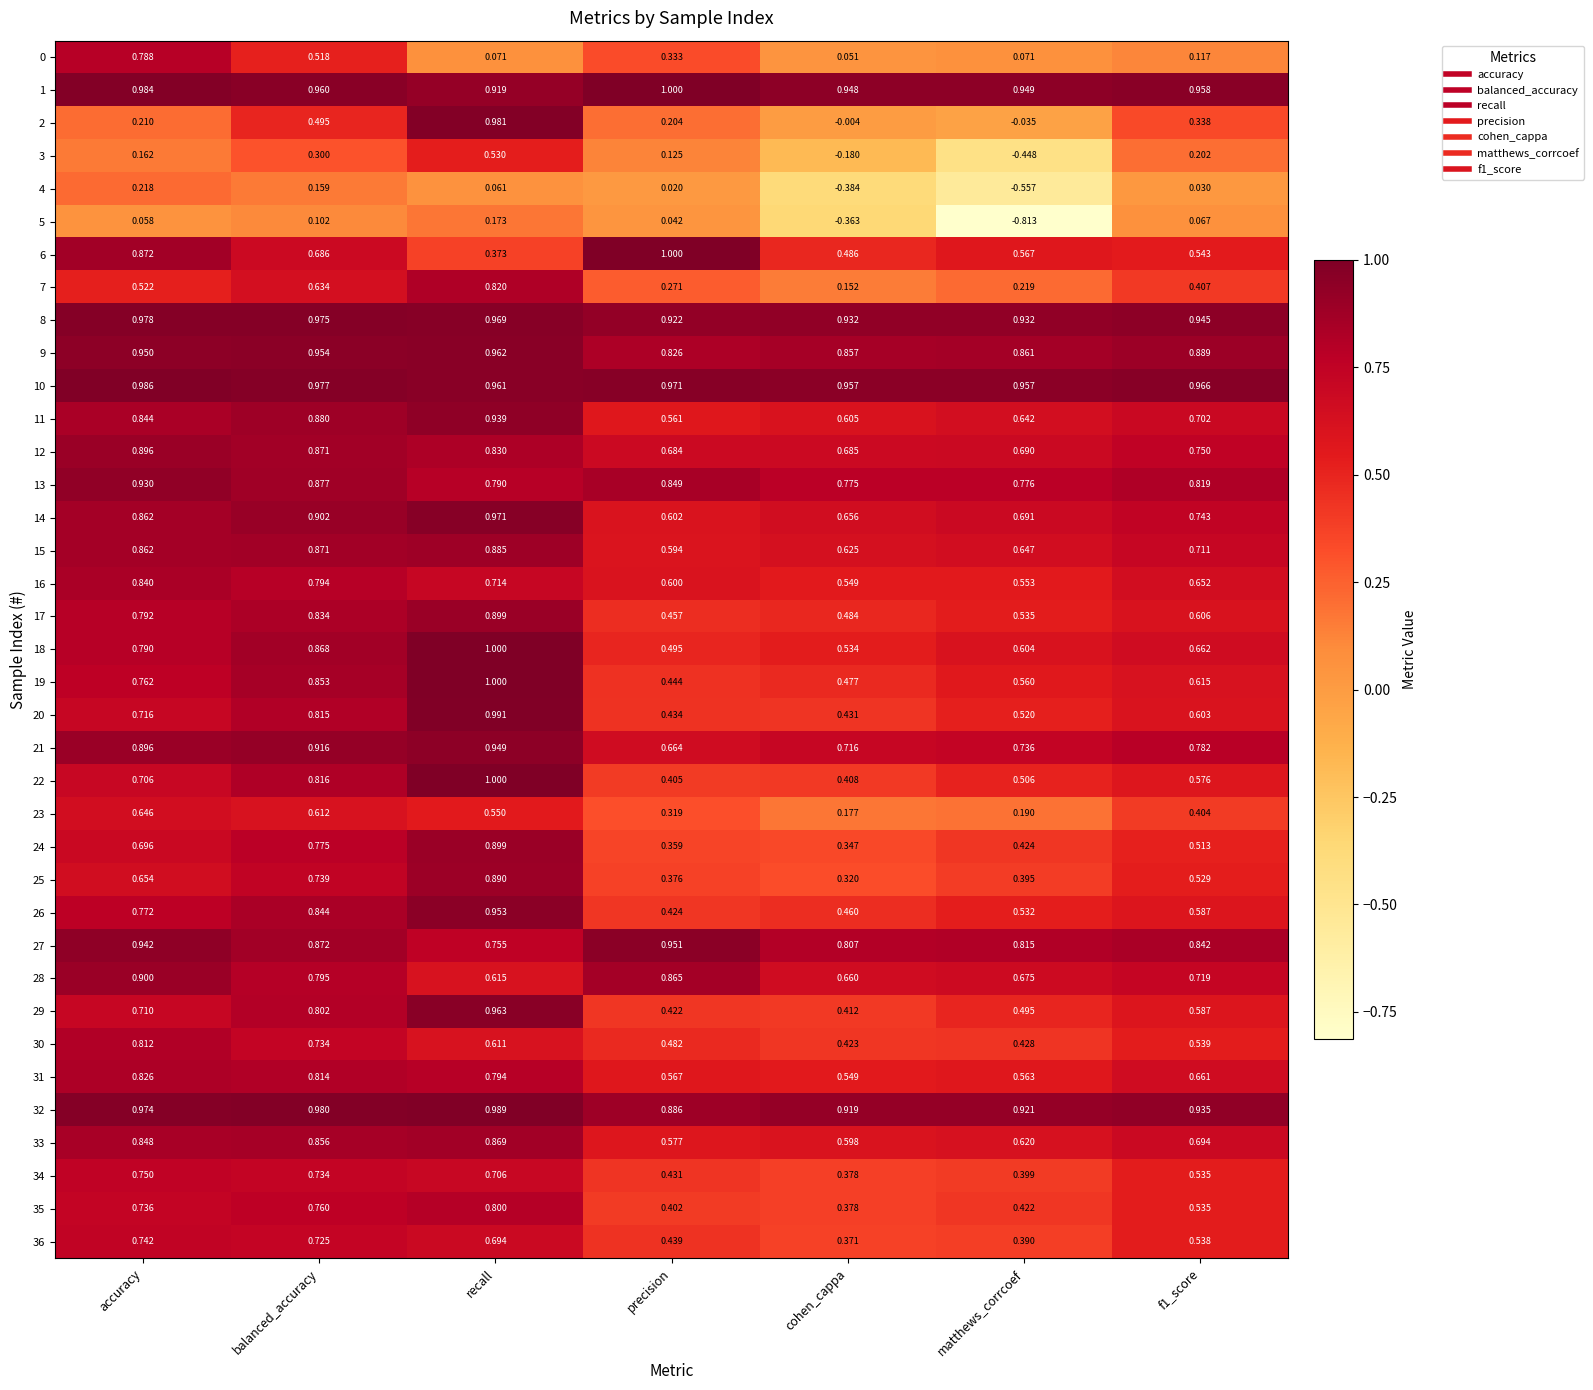

Which series has the widest spread of values?

2